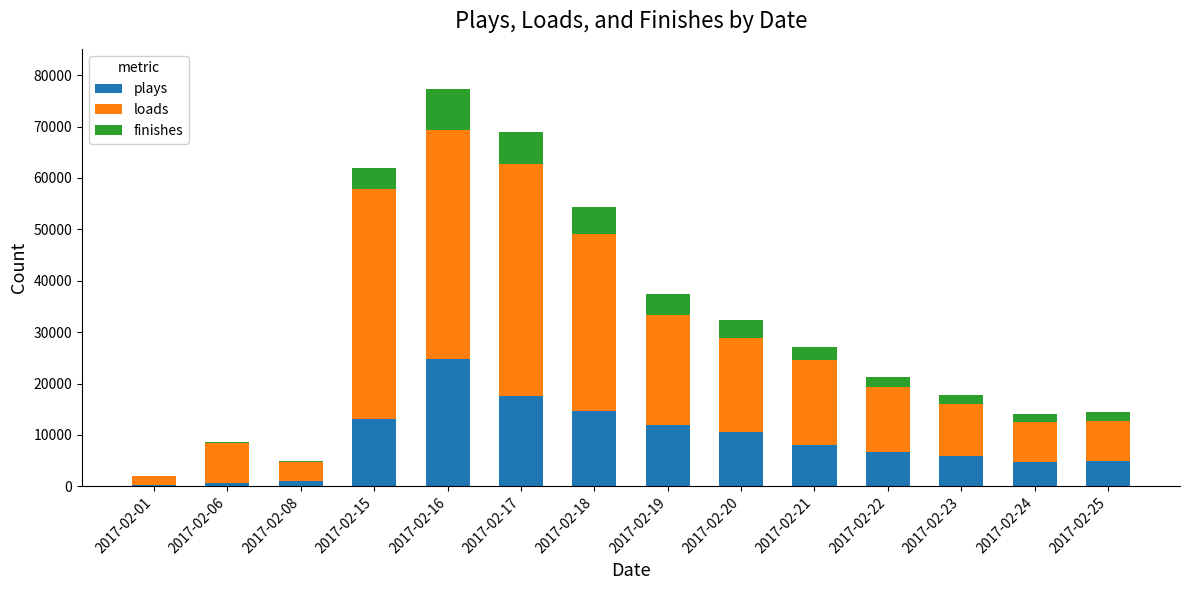

At which category is the sum across all series the highest?

2017-02-16